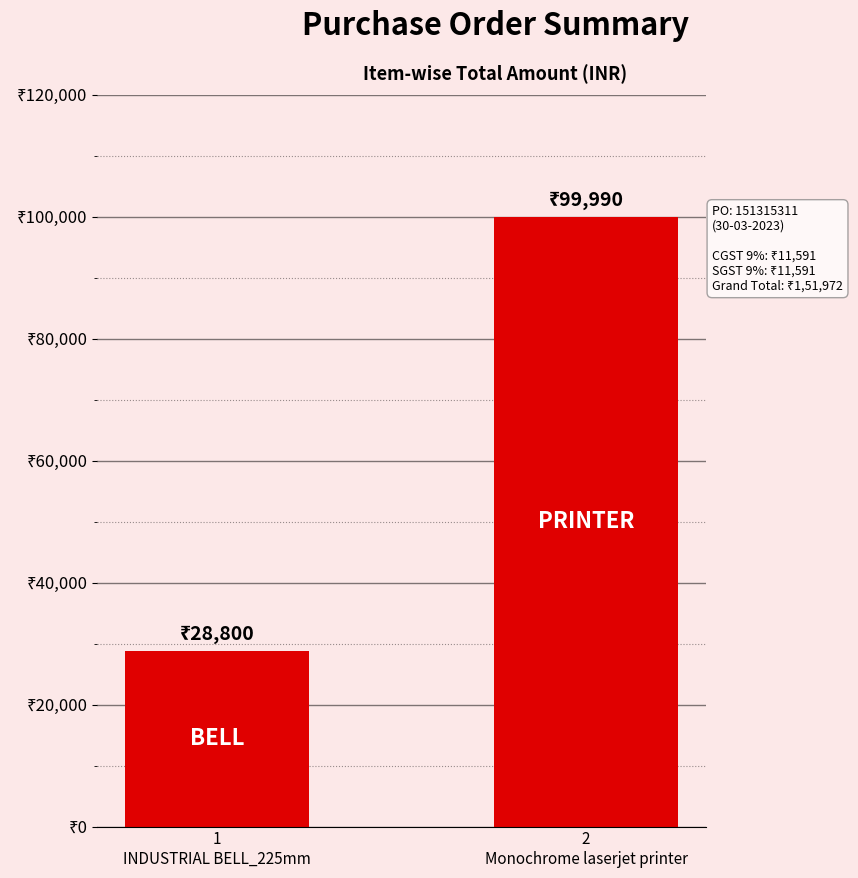

Reading left to right, list all the values displayed in this chart.

1
INDUSTRIAL BELL_225mm=28800	2
Monochrome laserjet printer=99990